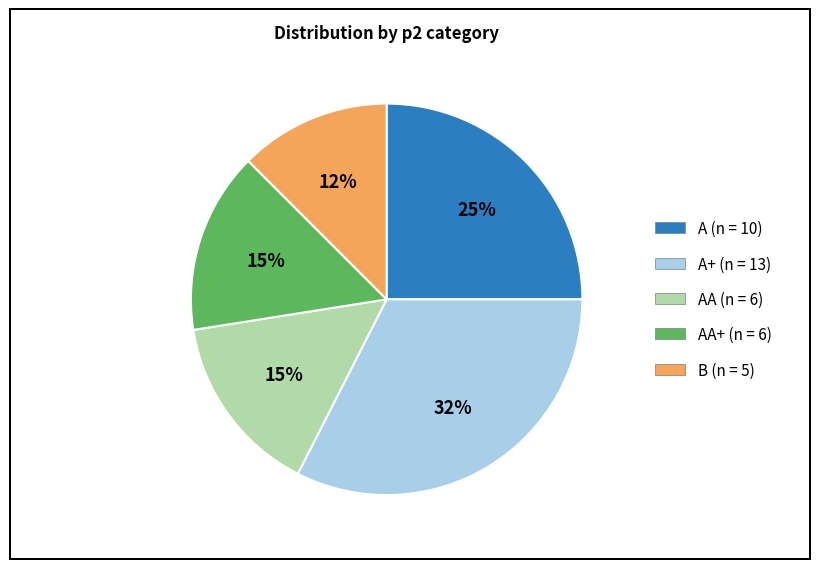

Does any single category account for the majority?

No